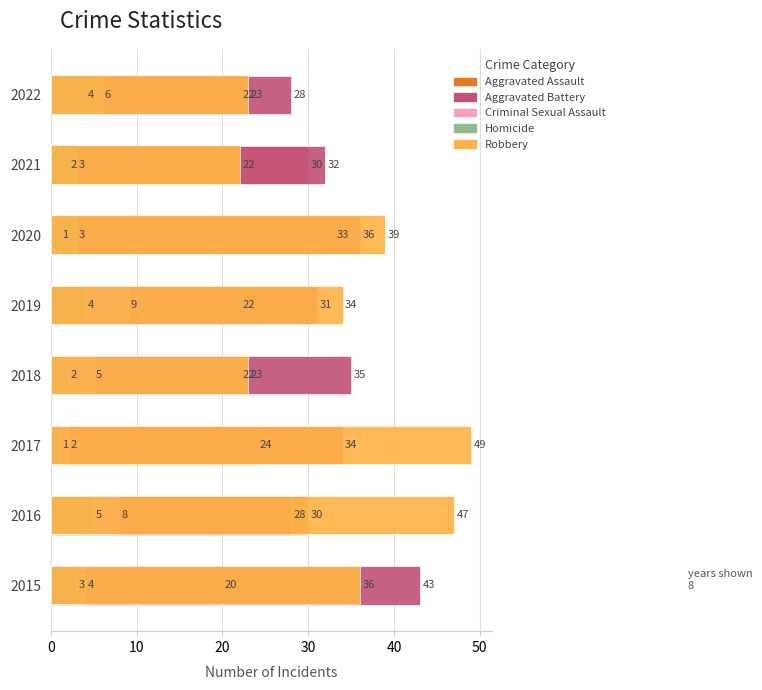

Between 2015 and 2021, which series saw the biggest shift?

Robbery